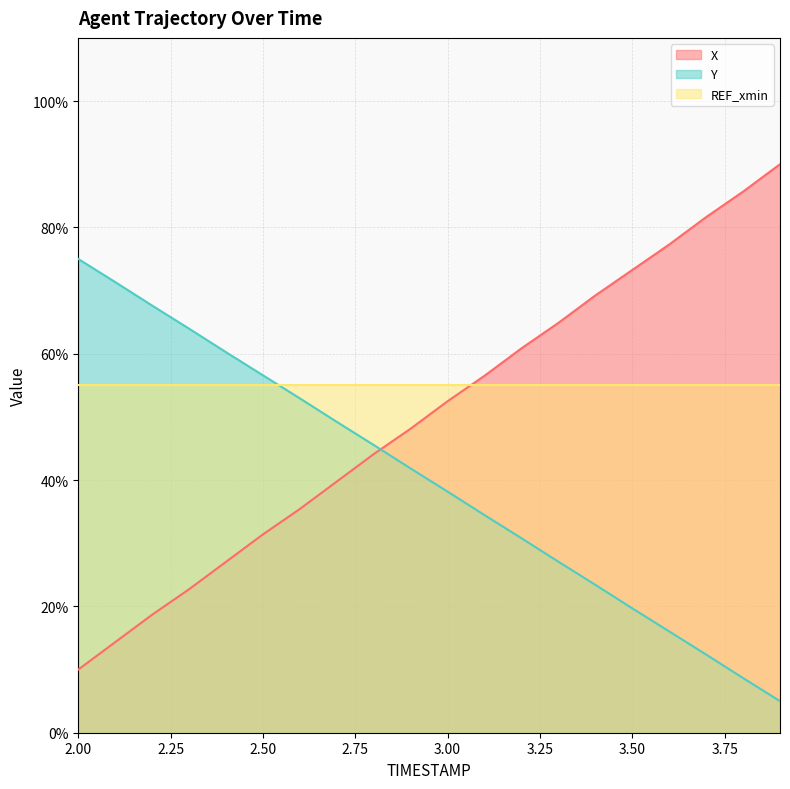

How many values in the Y series exceed 41?

10